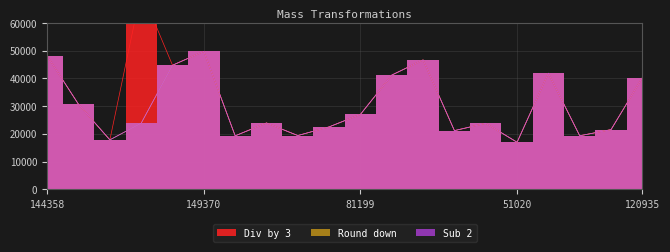

At which label does Sub 2 first exceed 23964?

144358